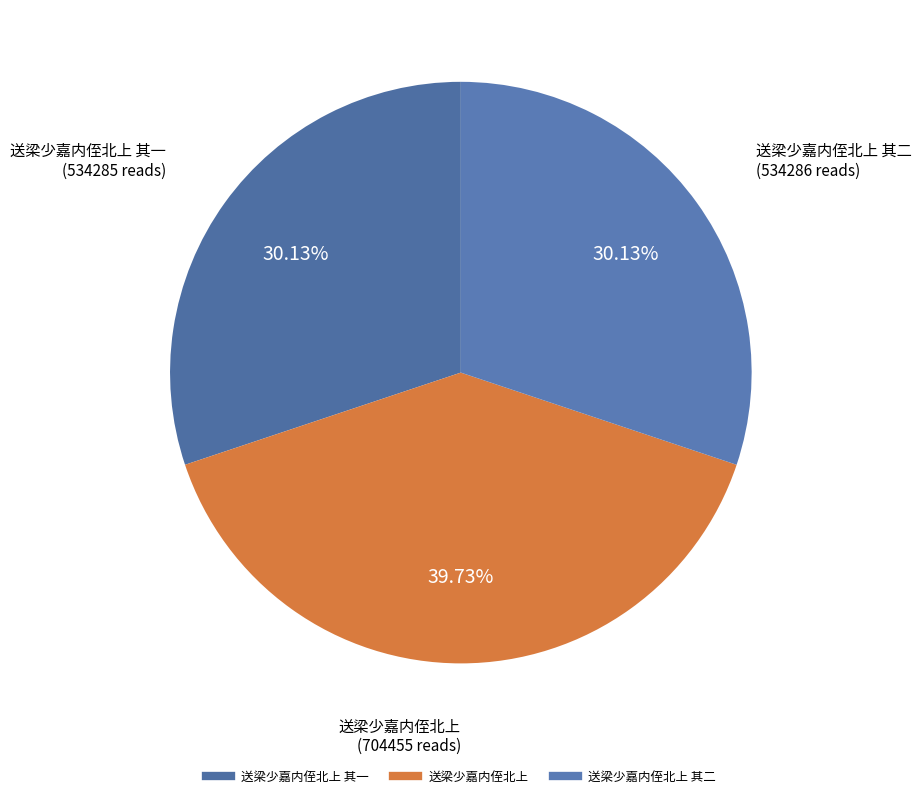

How many slices are in this pie chart?

3